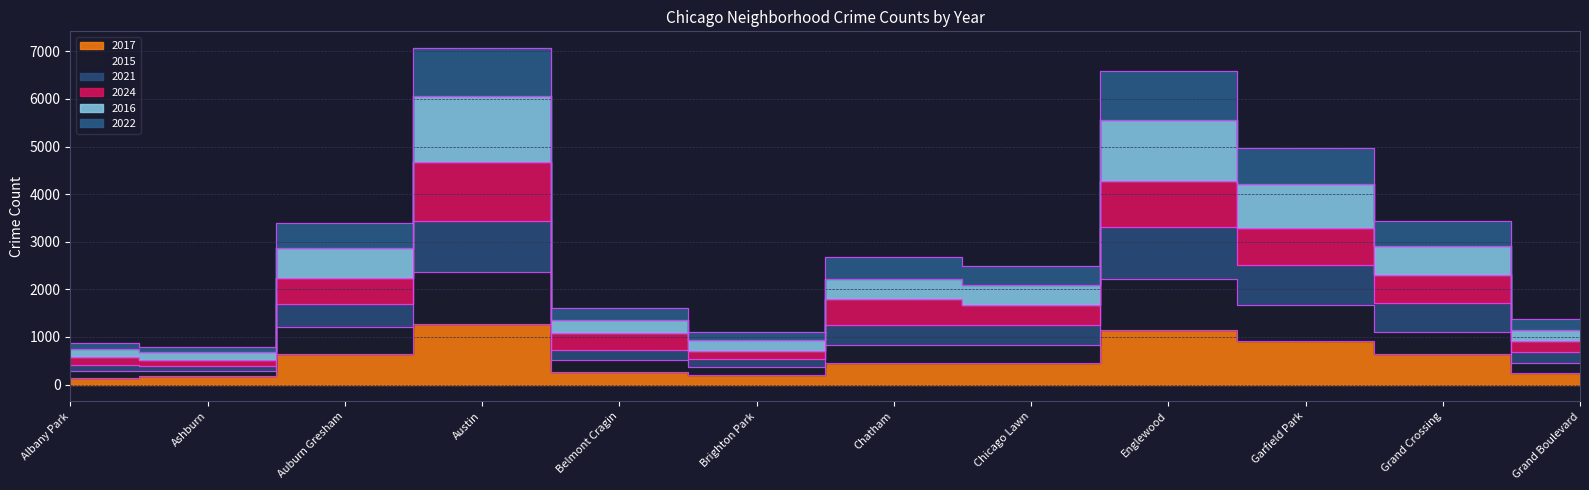

Between Chatham and Englewood, which is larger?

Englewood